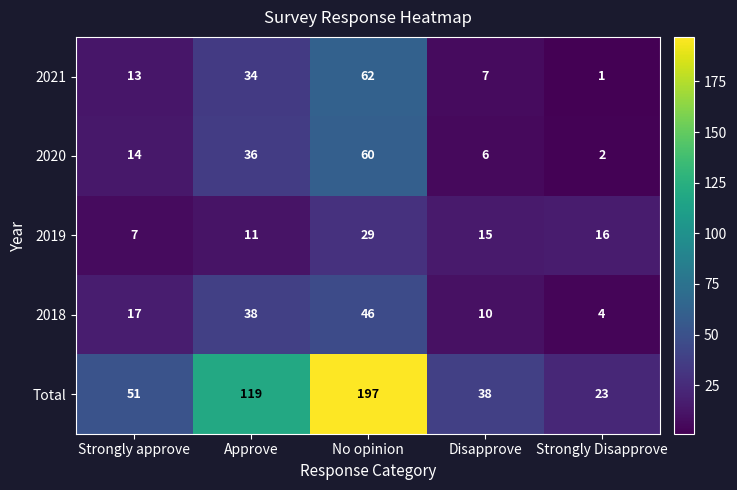

At which category is the sum across all series the highest?

No opinion